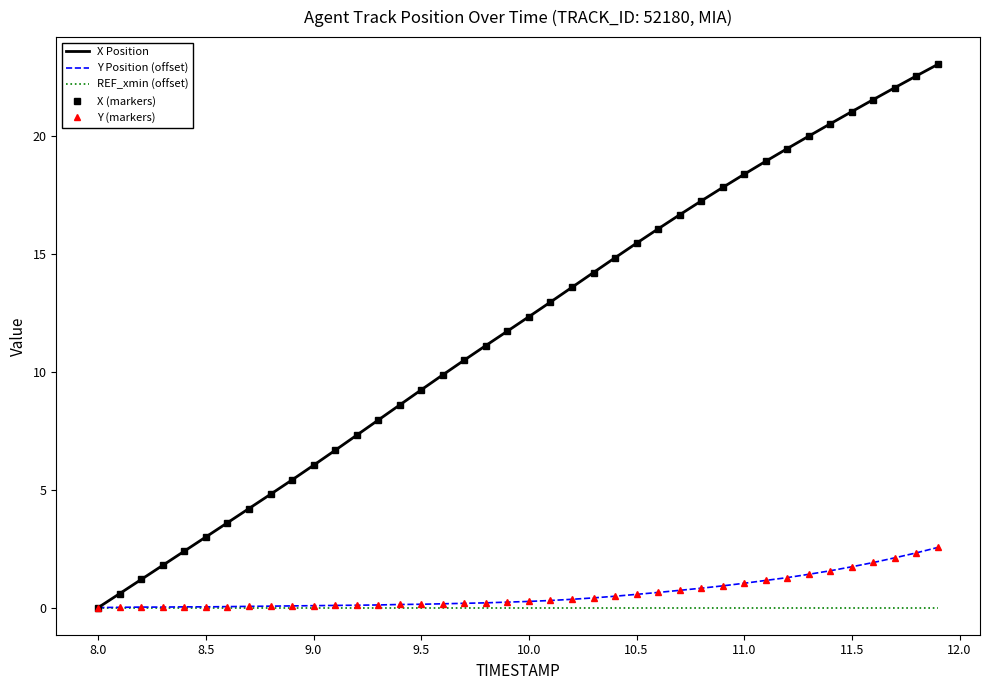

What is the average value of the X (markers) series?

11.9